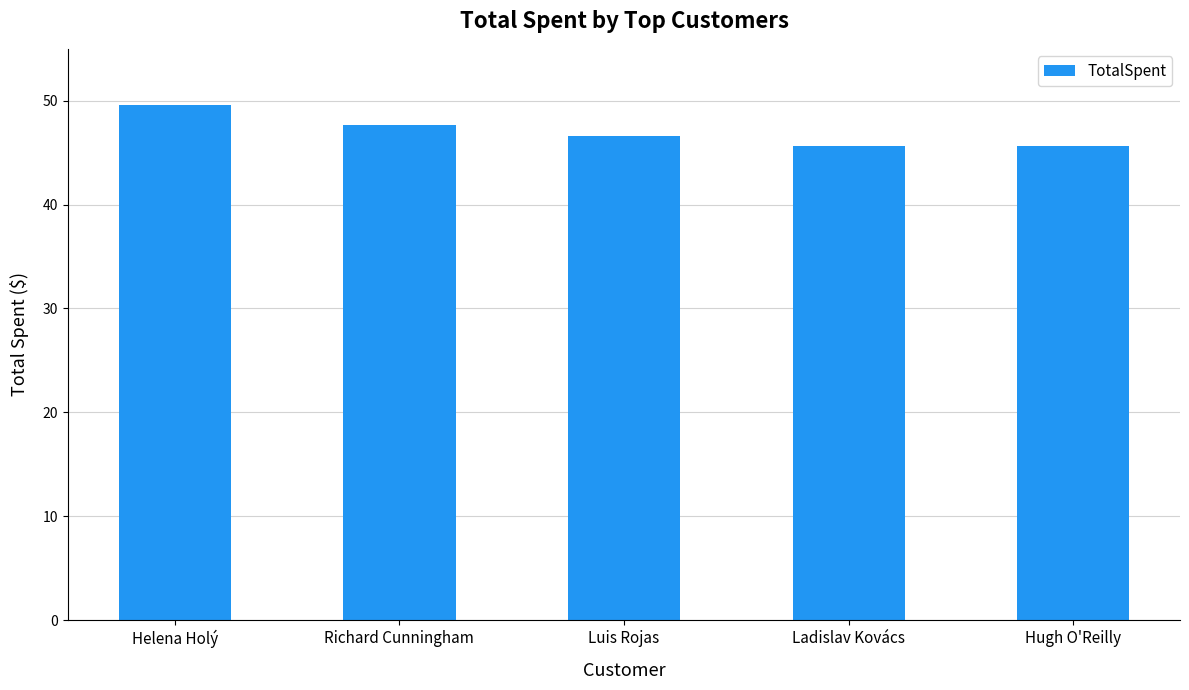

What is the average value?

47.0